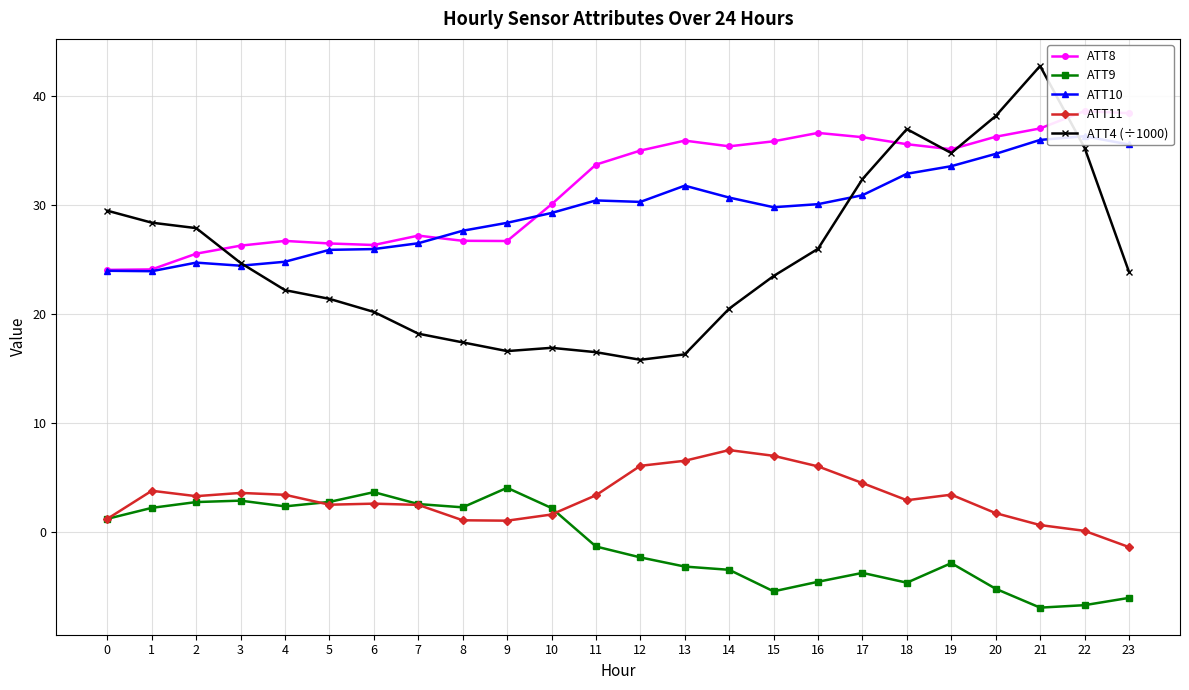

Rank the categories by ATT11 value from highest to lowest.

14, 15, 13, 12, 16, 17, 1, 3, 19, 4, 11, 2, 18, 6, 5, 7, 20, 10, 0, 8, 9, 21, 22, 23